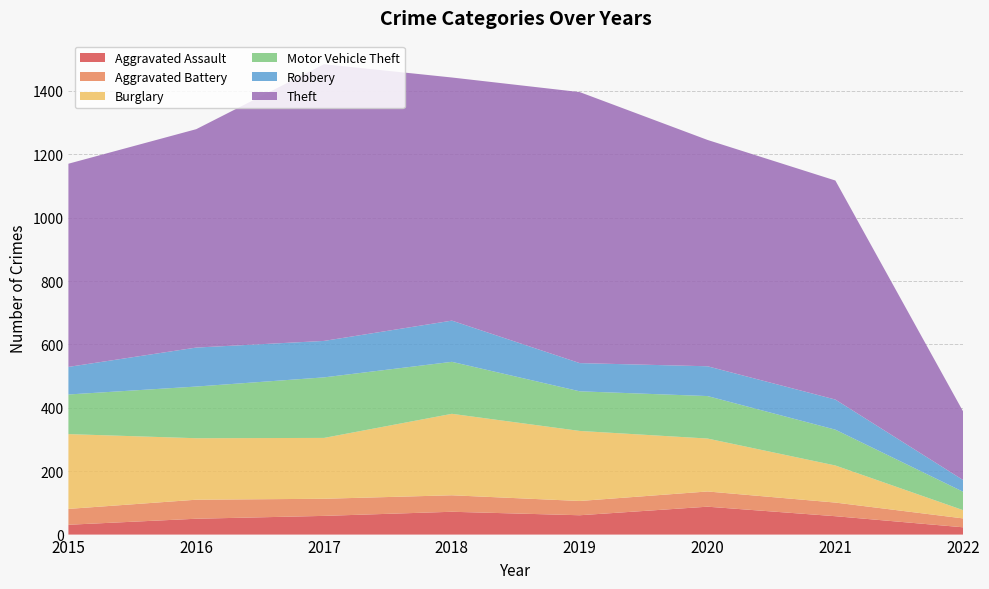

Reading left to right, transcribe all the data shown in this chart.

Aggravated Assault: 31	50	59	72	61	88	58	23
Aggravated Battery: 50	60	54	52	45	48	43	28
Burglary: 236	194	192	257	221	167	117	26
Motor Vehicle Theft: 125	163	191	164	125	134	113	58
Robbery: 87	123	115	130	89	94	95	37
Theft: 641	689	873	767	855	714	691	216